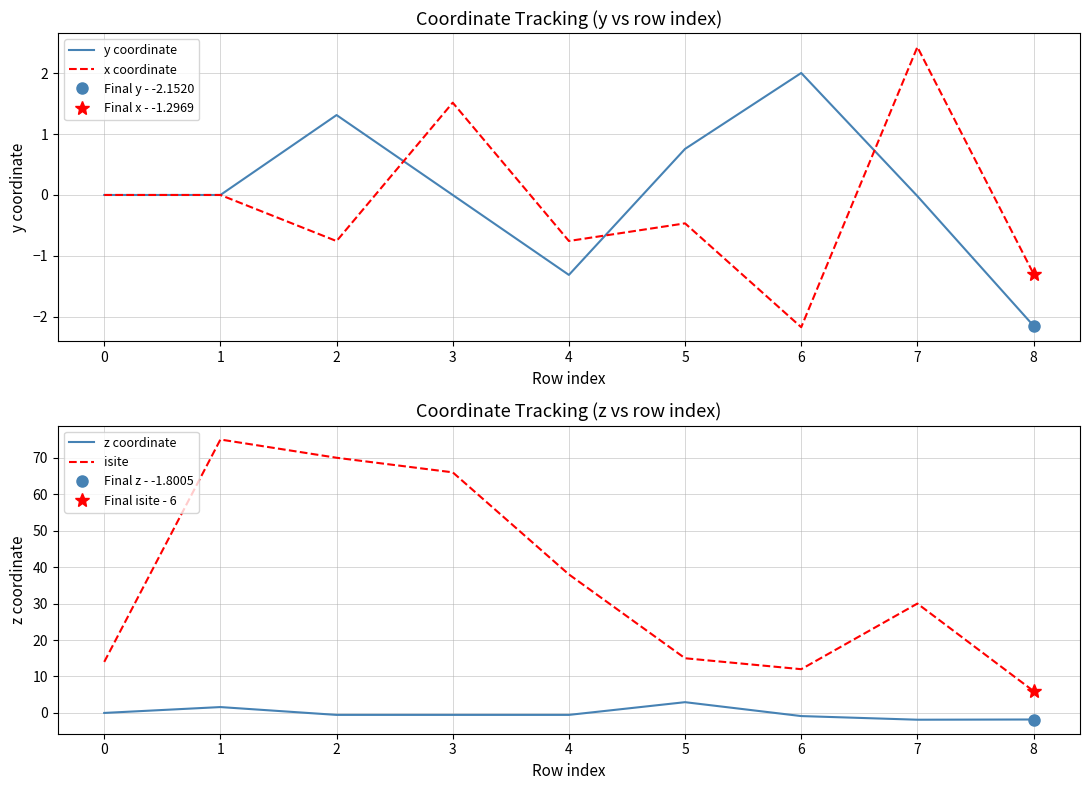

Which series has the largest total across all categories?

isite